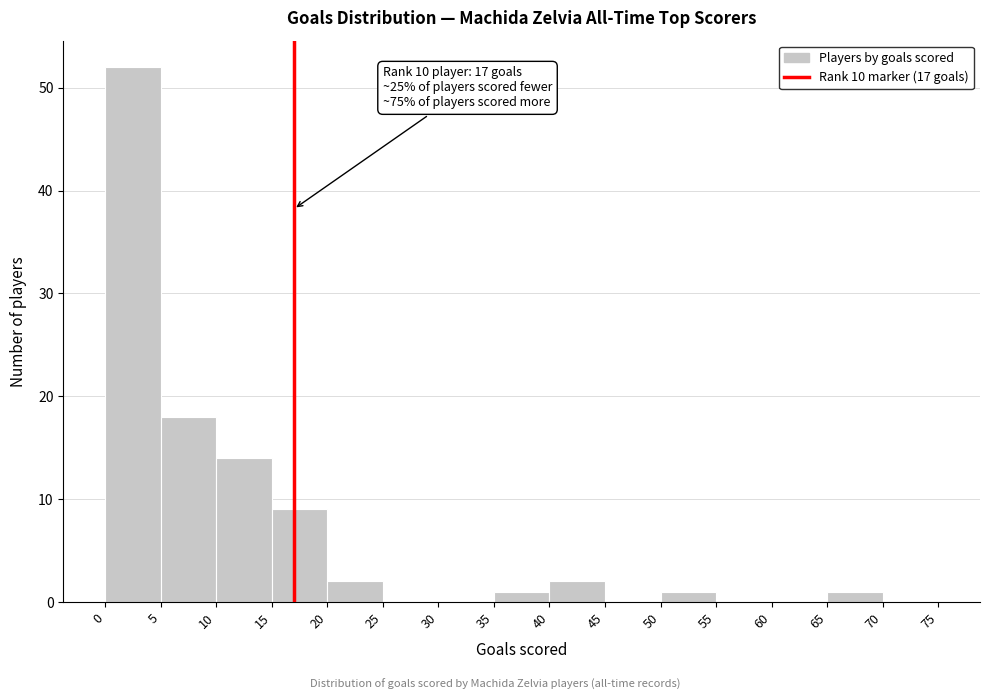

Over which range of the x-axis is the bar tallest?

0 to 5